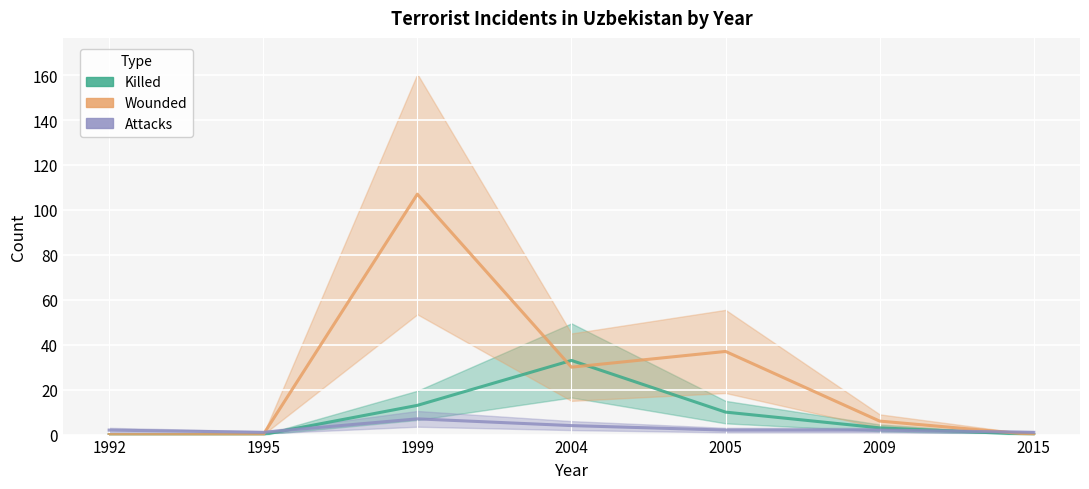

How many Attacks values are between 1 and 4?

6